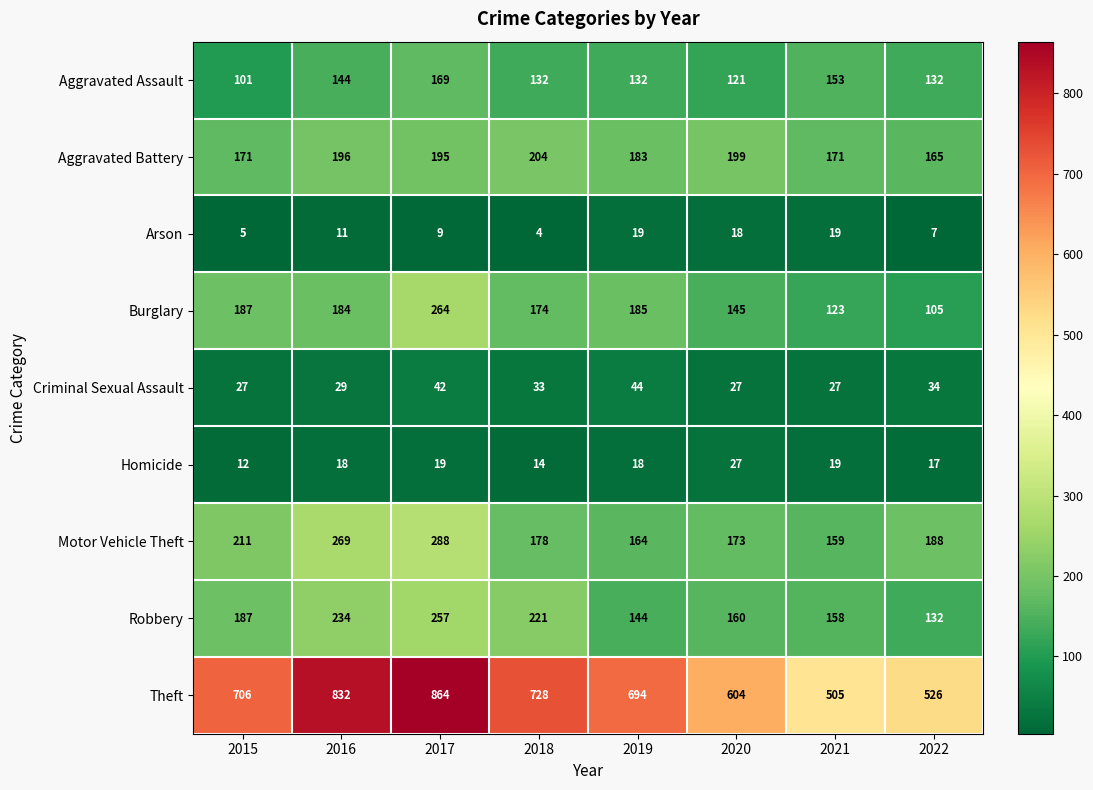

Rank the series by their maximum value, from highest to lowest.

Theft, Motor Vehicle Theft, Burglary, Robbery, Aggravated Battery, Aggravated Assault, Criminal Sexual Assault, Homicide, Arson